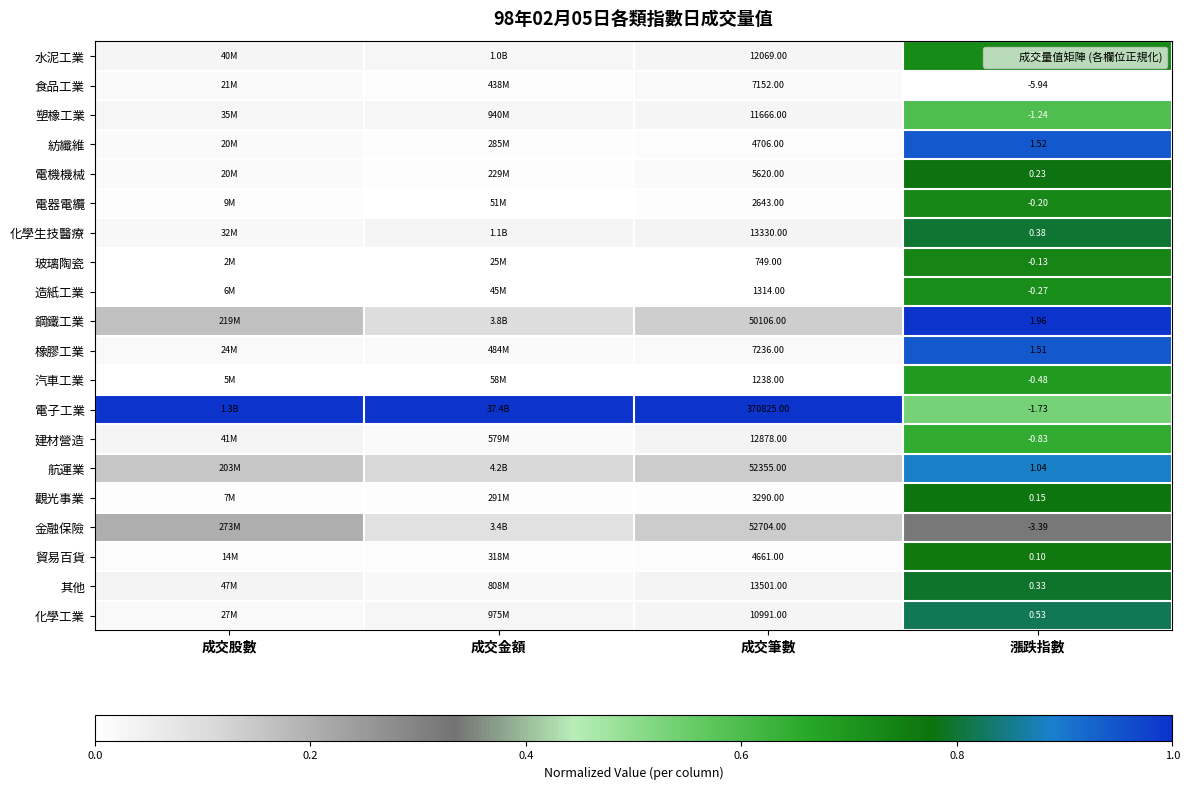

The value of 電機機械 at 成交筆數 is 0.0. True or false?

False